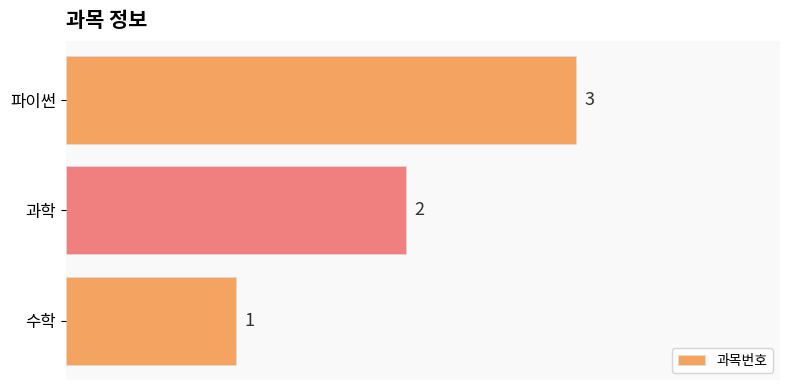

Approximately how many times larger is the value at 수학 compared to 파이썬?

0.3